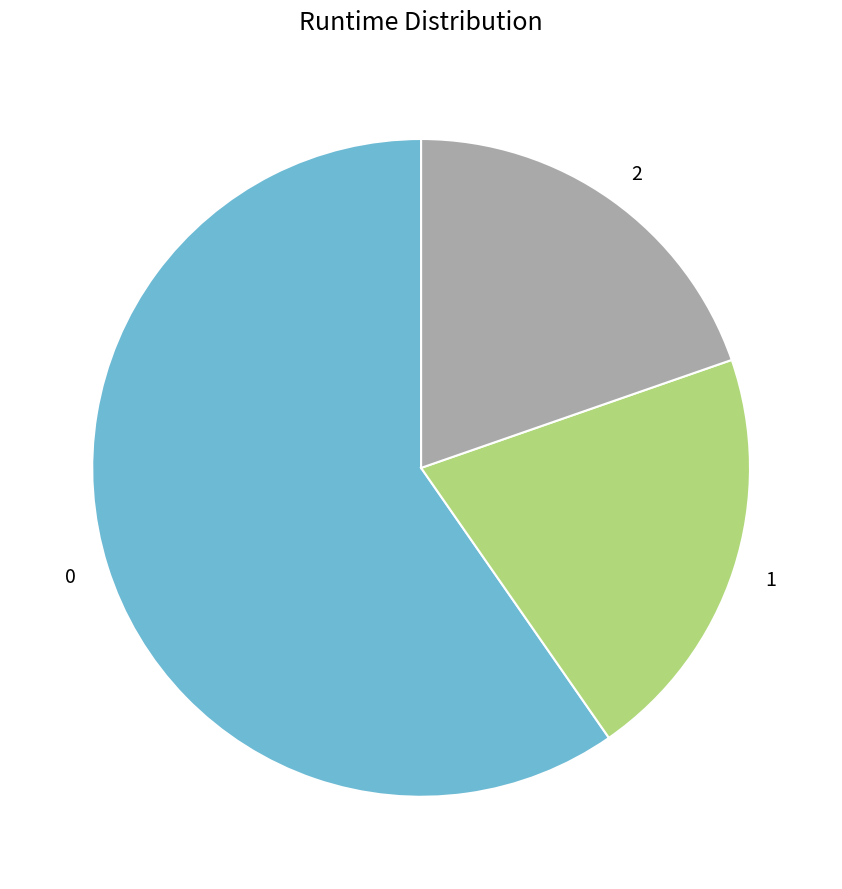

Do 2 and 1 together represent more than half of the pie?

No